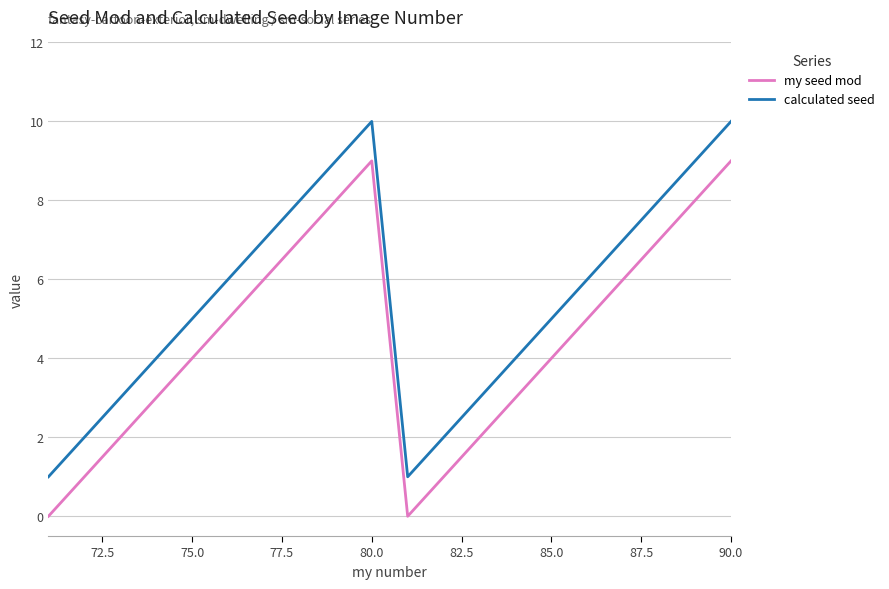

True or false: my seed mod and calculated seed cross at least once.

False